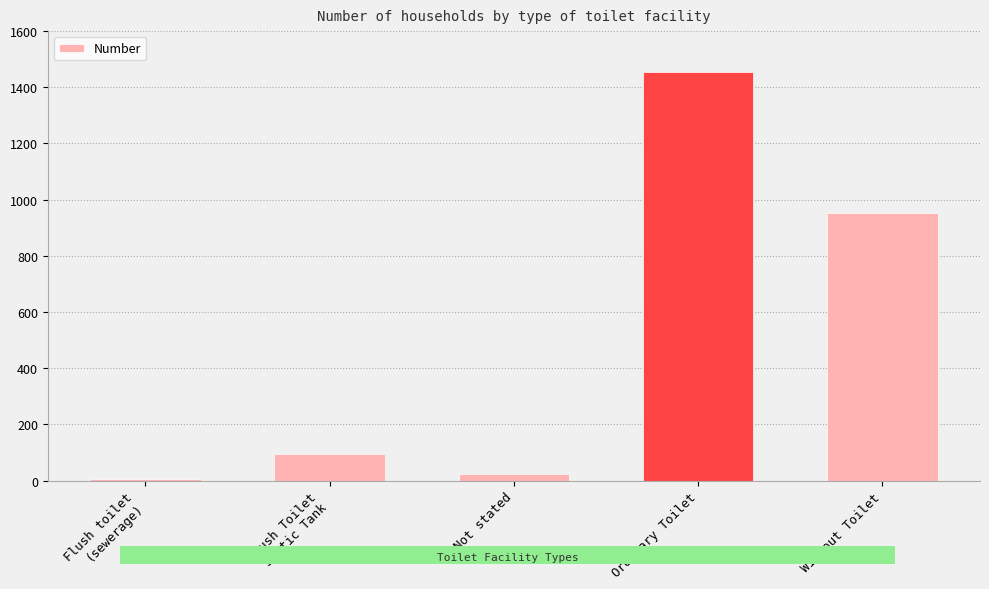

What is the ratio of the value at Flush Toilet
Septic Tank to the value at Flush toilet
(sewerage)?

23.2